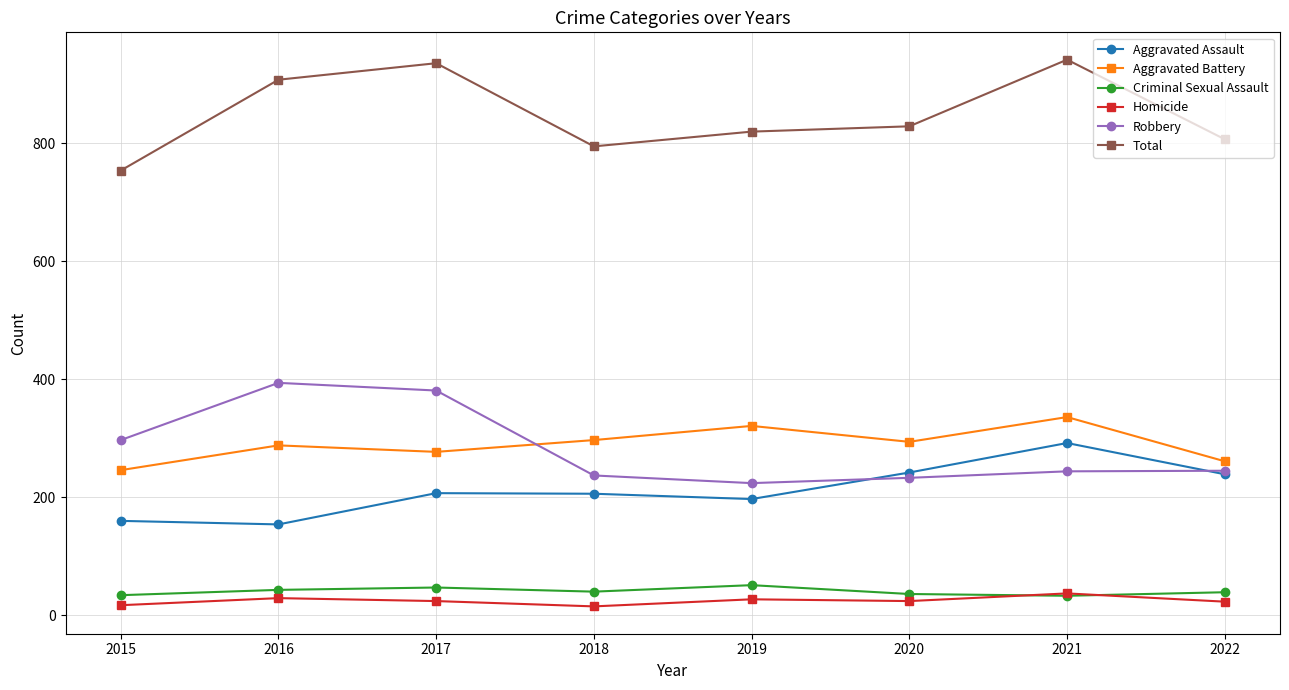

What is the value of the Aggravated Battery point at the 5th from the left?

321